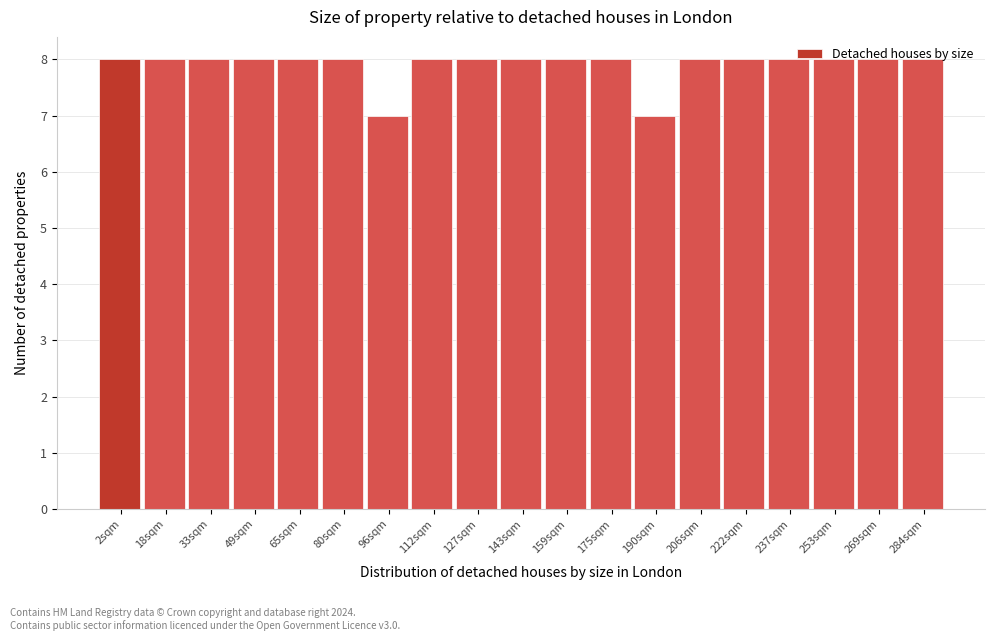

What is the value of the 6th bar from the left?

8